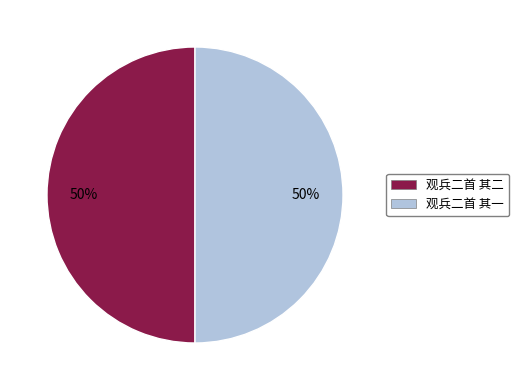

How many slices are in this pie chart?

2